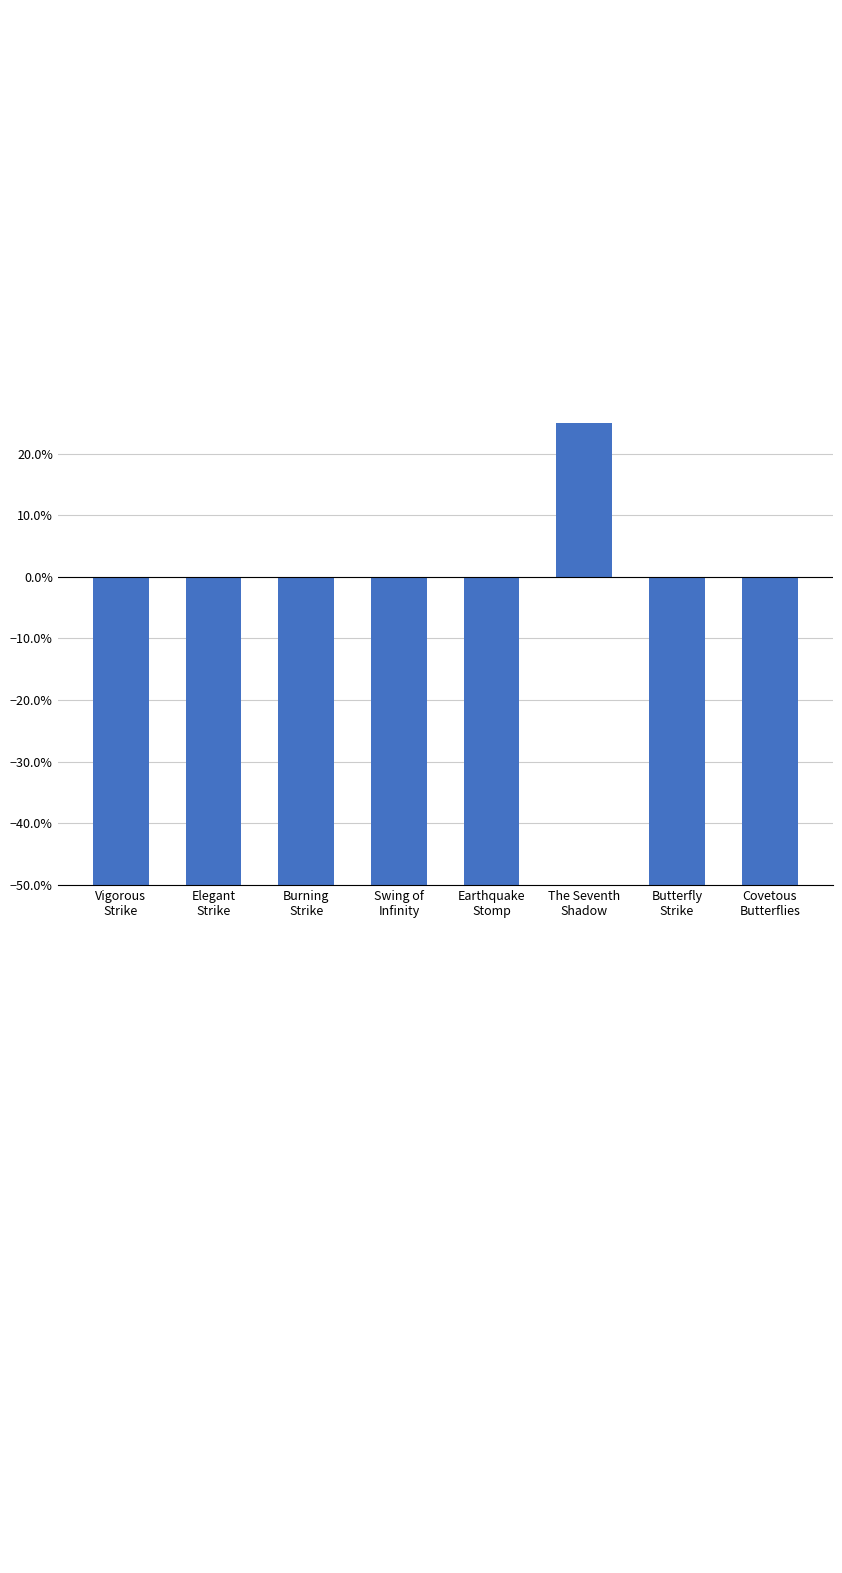

What is the difference between the maximum and minimum values?

2.5